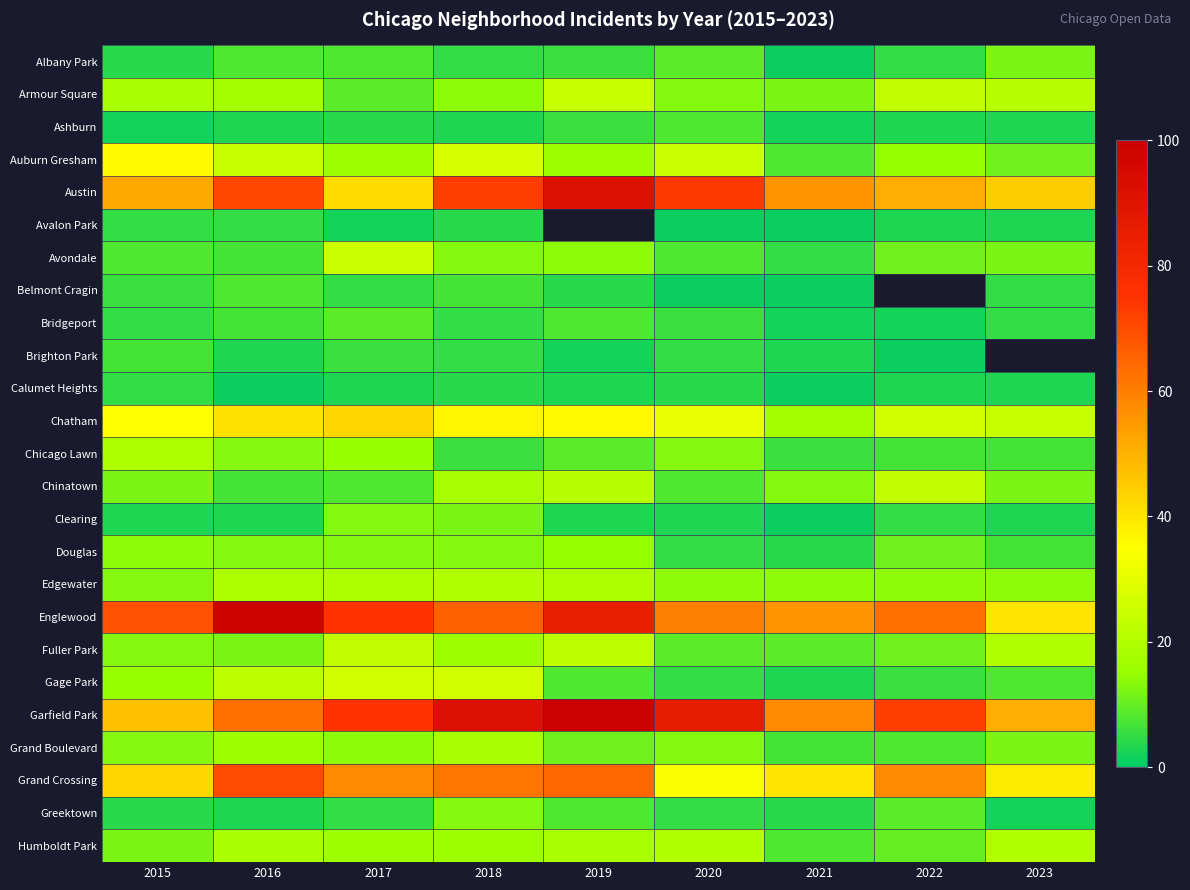

At which label does Belmont Cragin first exceed 5?

2015